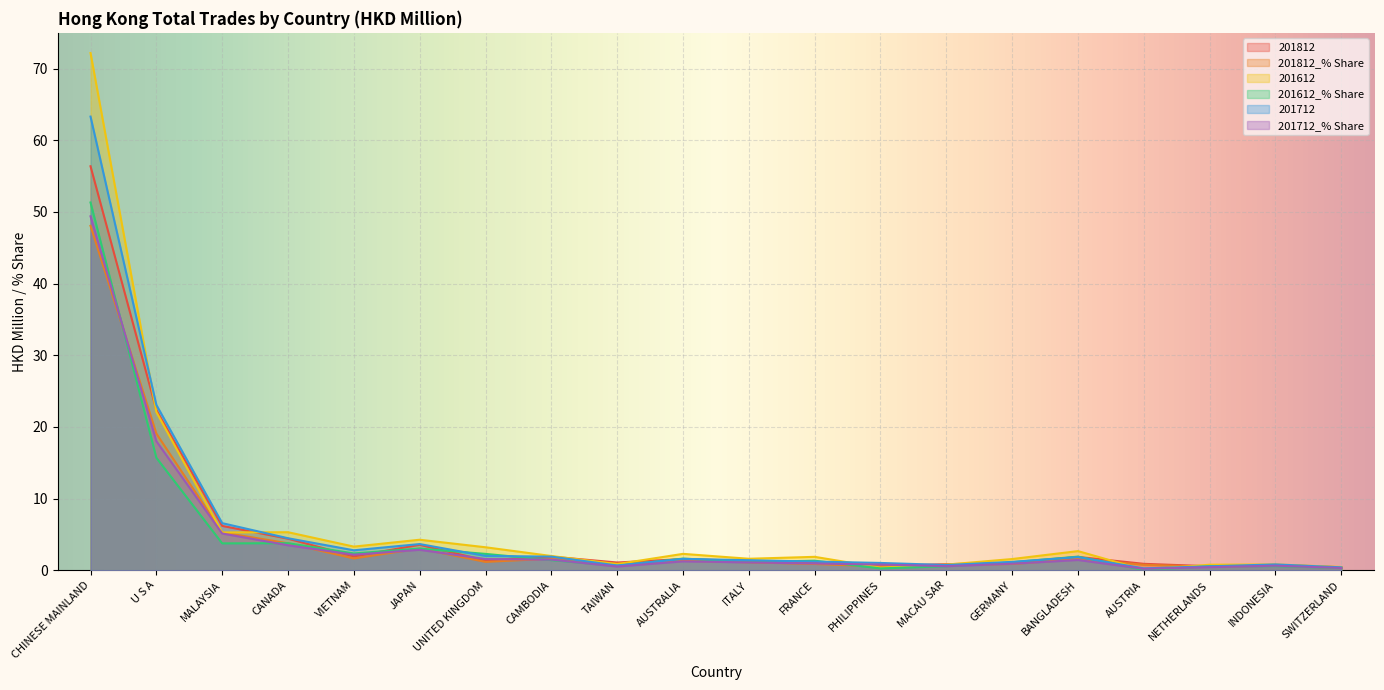

How many distinct data groups are displayed?

6